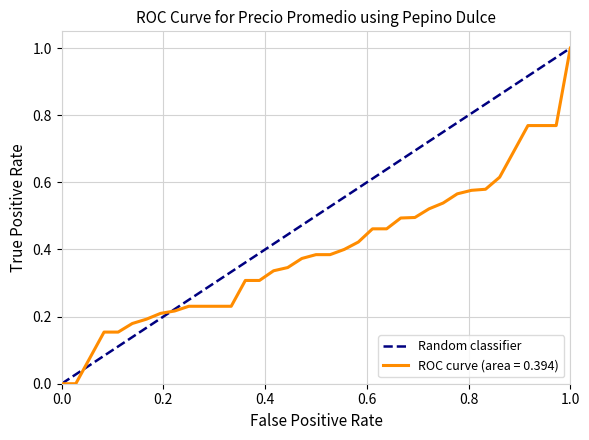

True or false: the data shows -1 at 0.0.

False